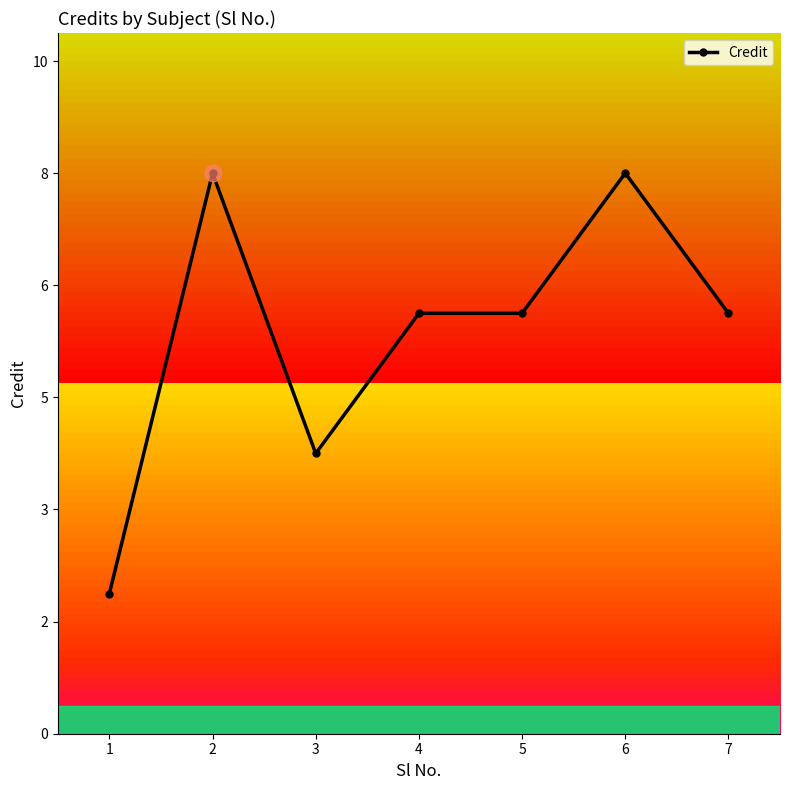

Is this an area chart (filled region under the line)?

No